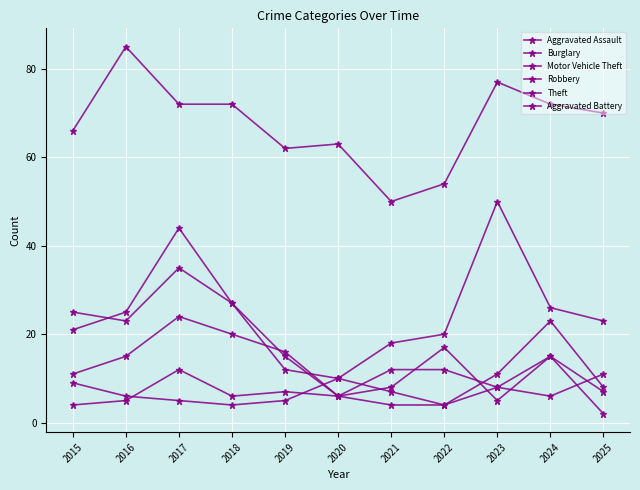

What is the value of the Theft point at the 11th from the left?

70